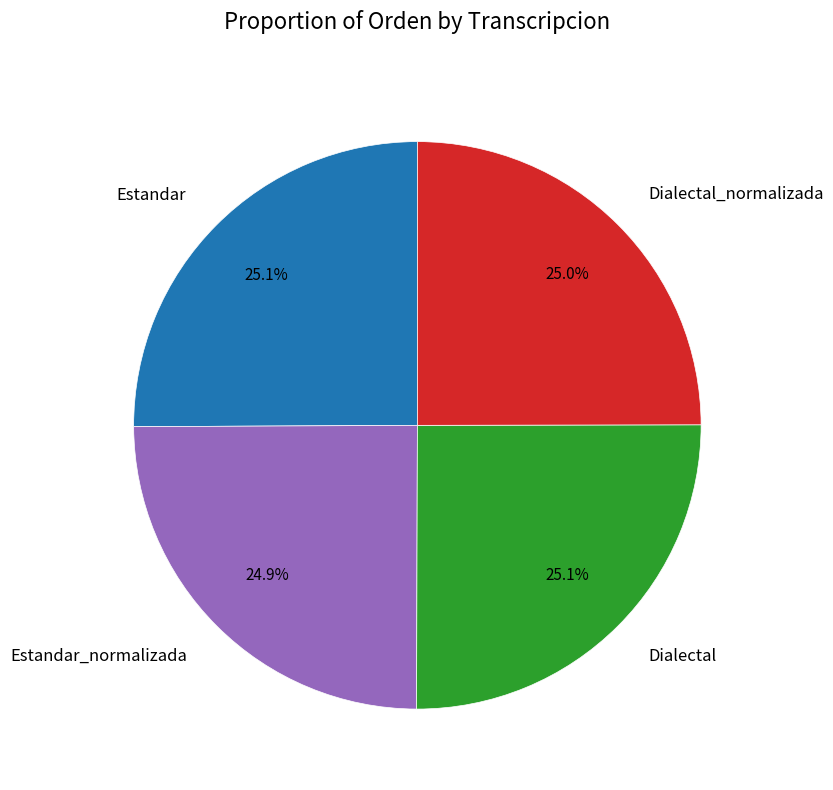

How much of the chart is everything except Estandar?

74.9%